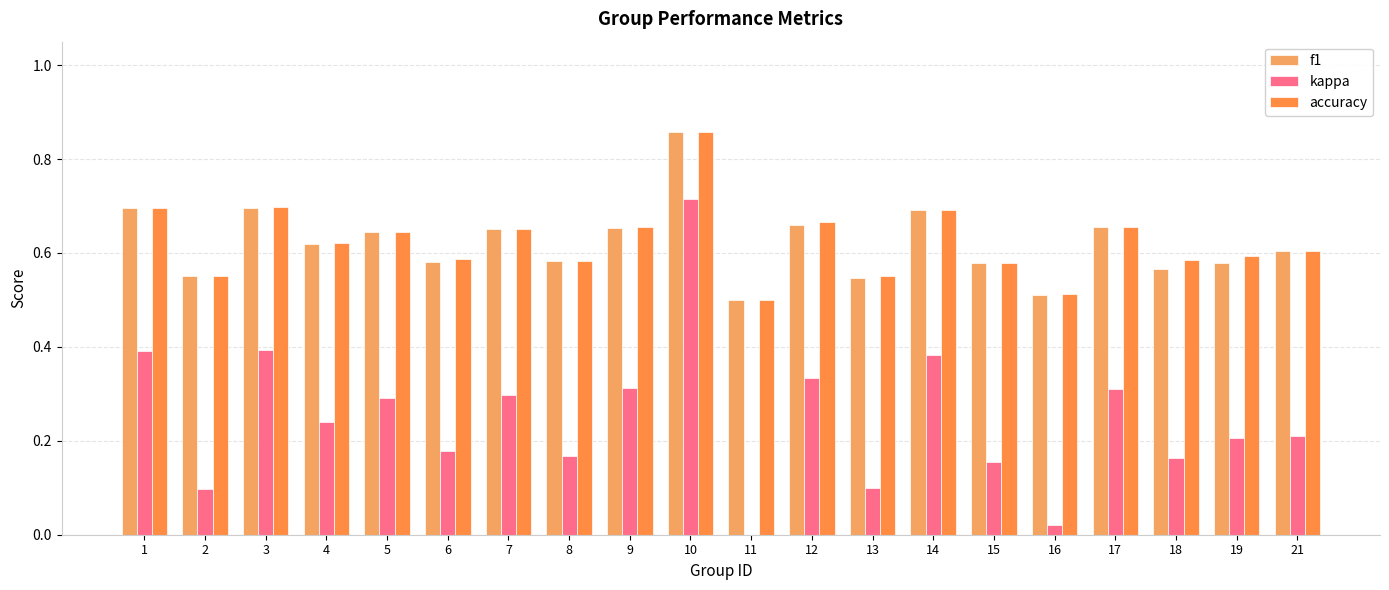

Rank the series by their maximum value, from highest to lowest.

f1, accuracy, kappa